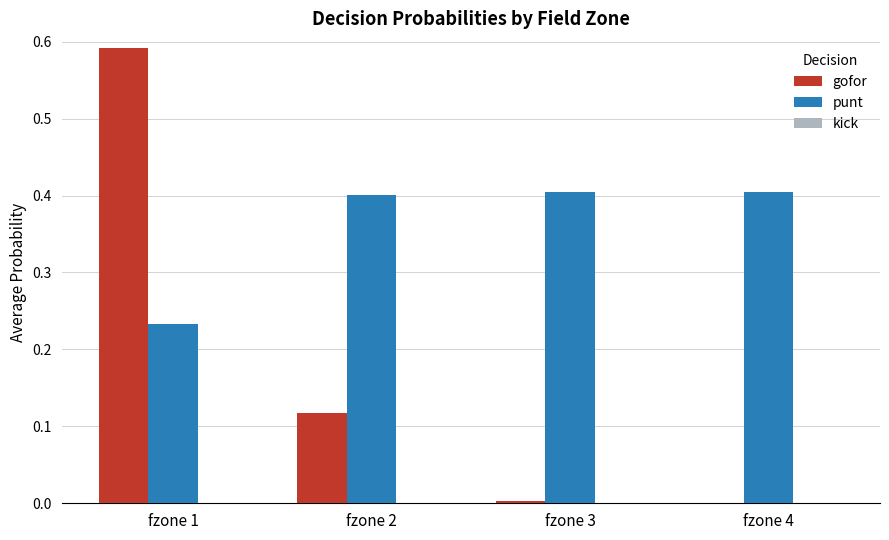

Which series has the largest total across all categories?

punt